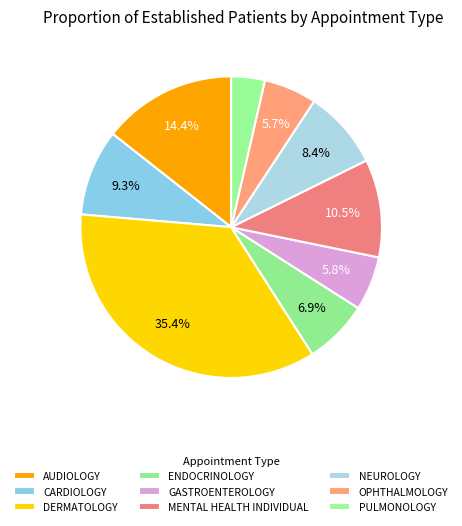

What is the largest slice in the pie chart?

DERMATOLOGY